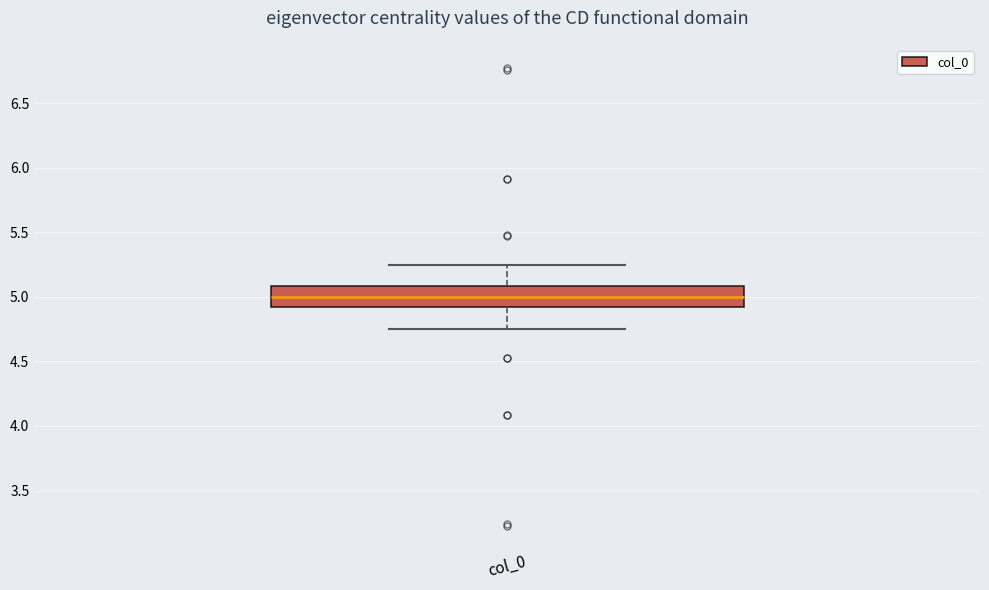

Transcribe this box plot: give where the median line is, the range the box spans, and where the two whiskers end, as read against the y-axis. The values are not printed on the chart, so give them approximately, as read against the axis.

median 5.00, box 4.90 to 5.10, whiskers 4.75 to 5.25